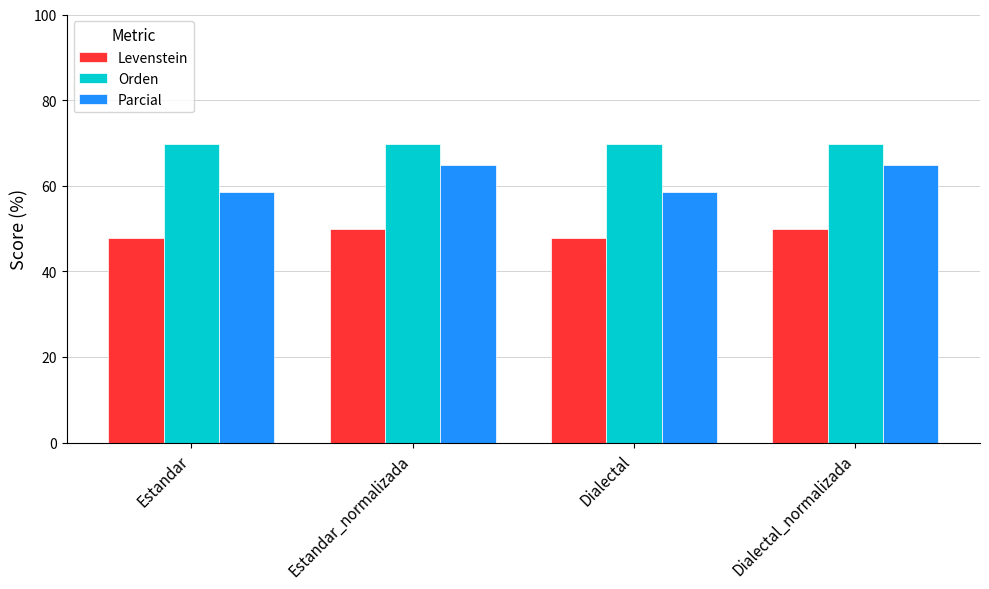

What is the label of the 2nd bar from the right?

Dialectal